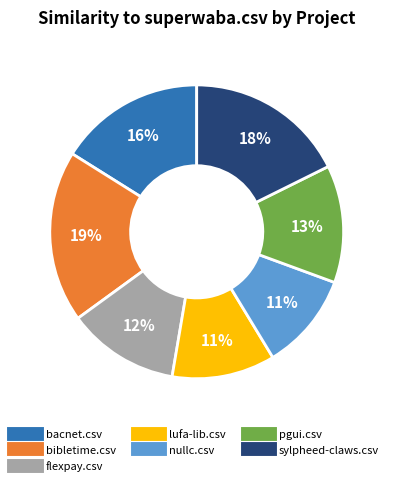

To the nearest percent, what is the average slice percentage?

14%